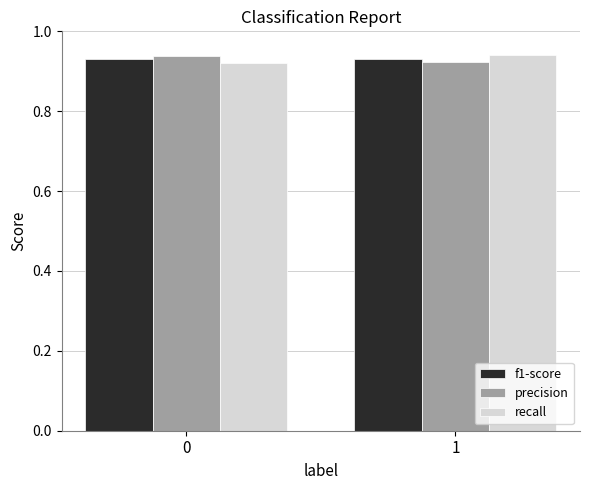

Is the value of recall at 1 greater than the value of f1-score at 1?

Yes